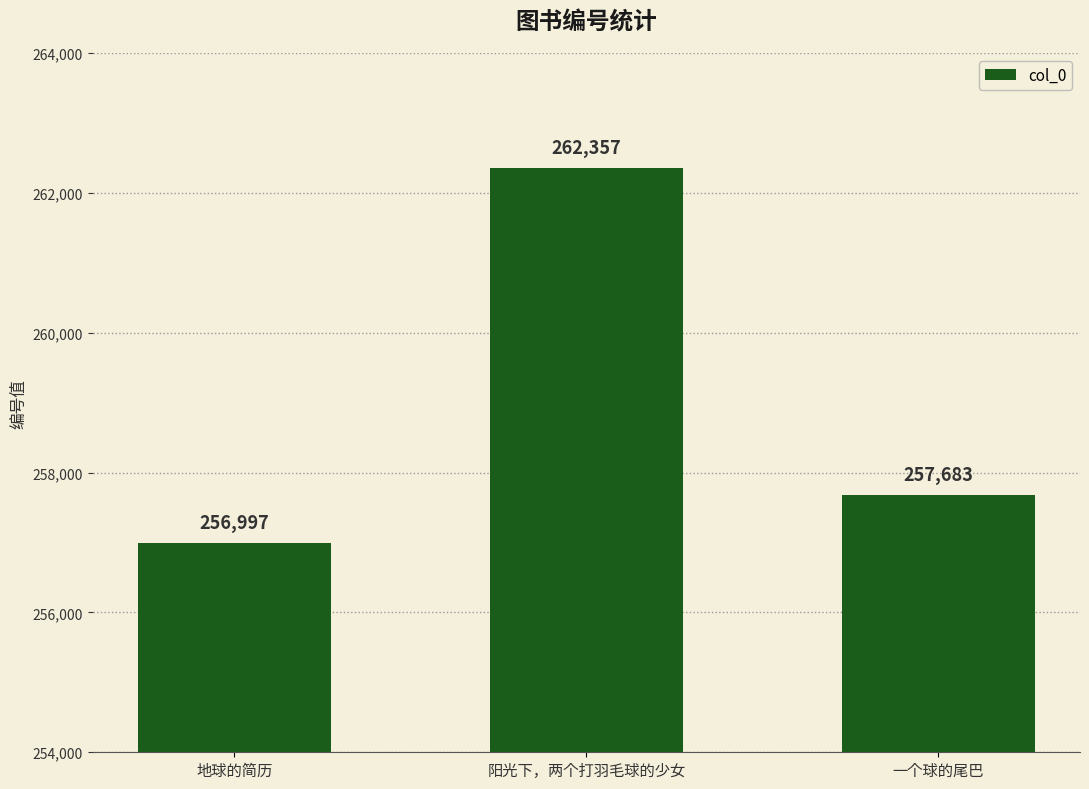

What is the difference between the values at 地球的简历 and 阳光下，两个打羽毛球的少女?

5360